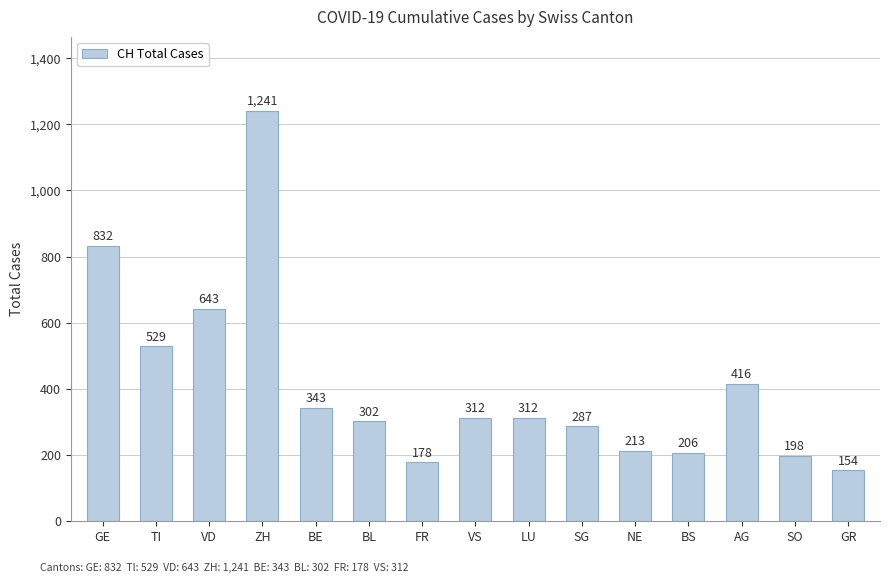

Is it true that the value at AG is 416?

True